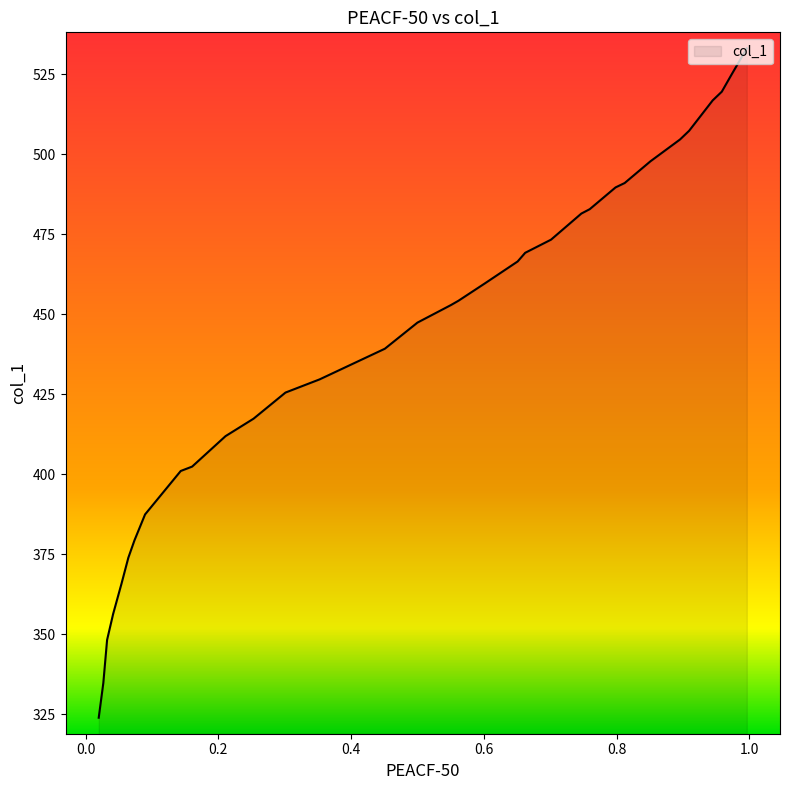

How many data points are above 452?

17